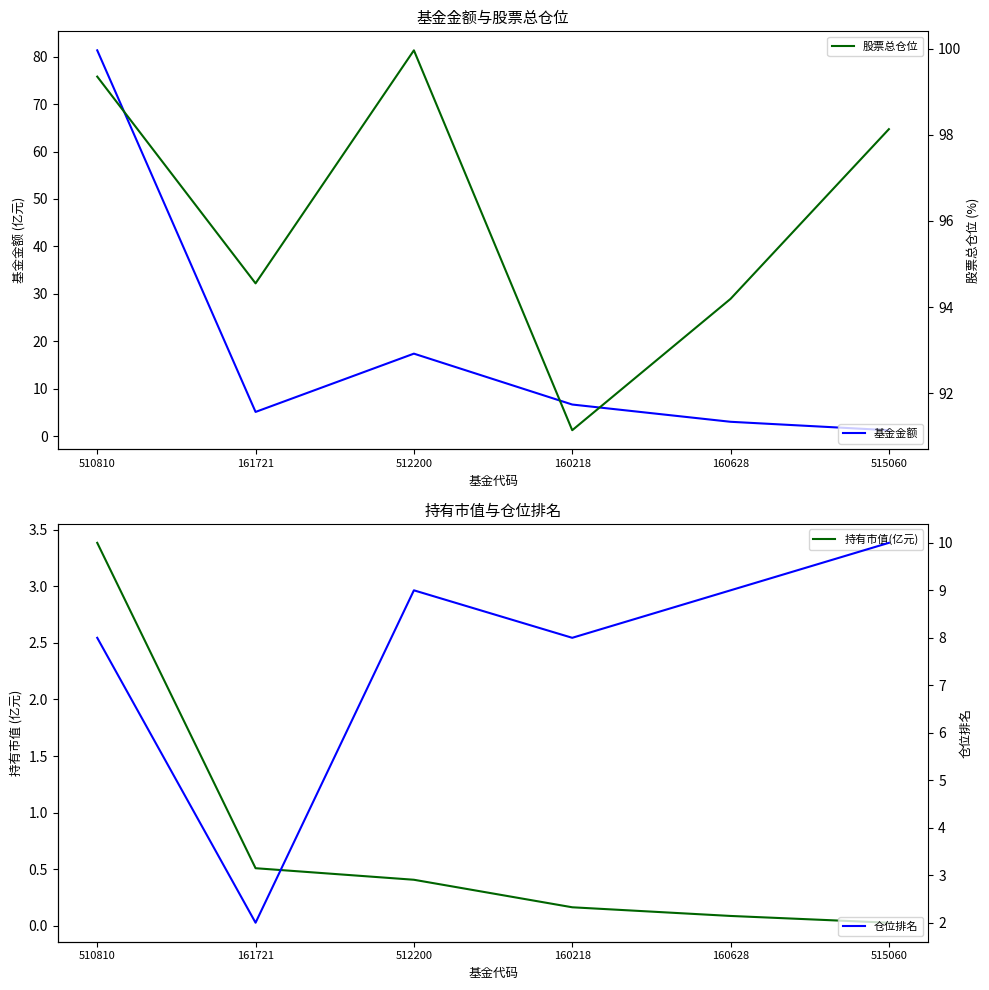

What is the difference between the maximum and minimum values in the 仓位排名 series?

8